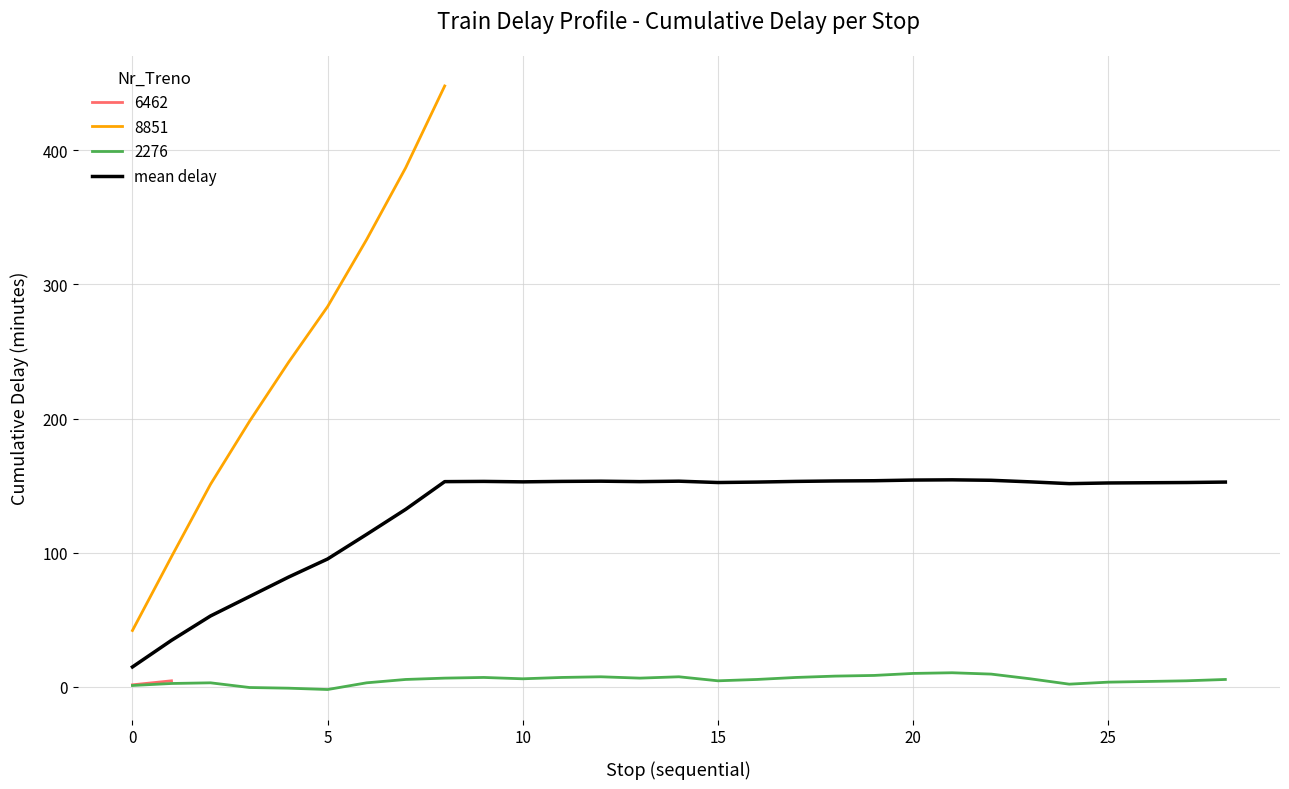

What is the label of the 21st point from the right?

8